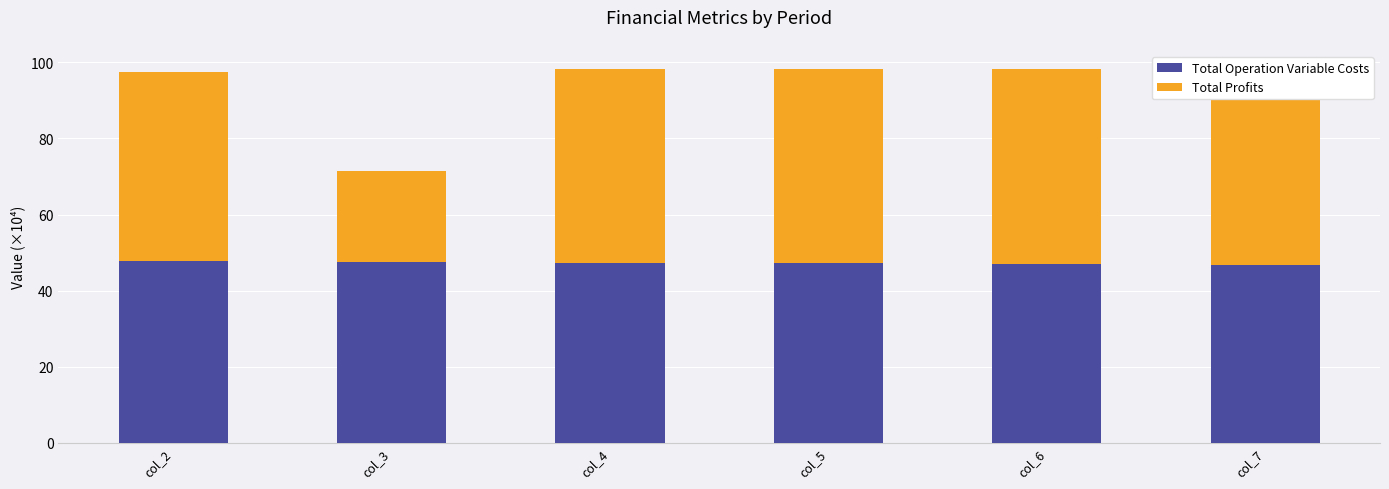

Count the number of categories in the chart.

6